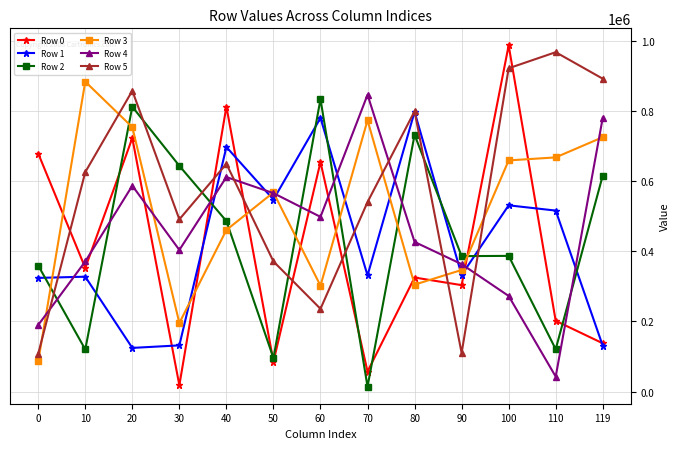

What is the highest value of the Row 1 series?

797166